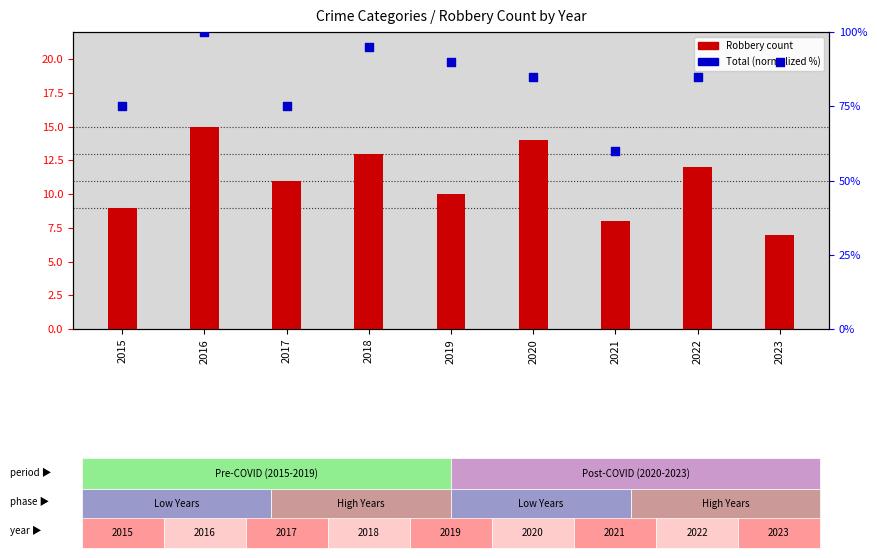

Which series has the largest Y range (max minus min)?

Total (normalized %)